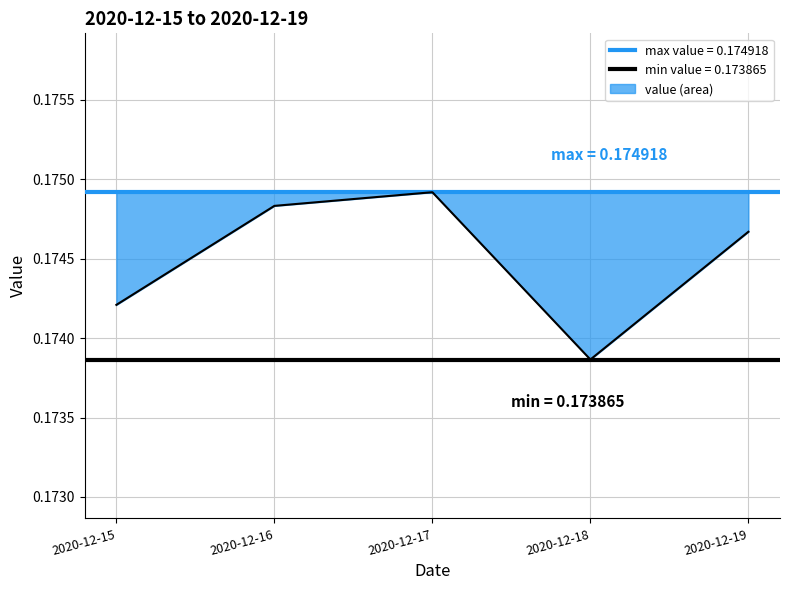

Which label corresponds to the largest value in the chart?

2020-12-17